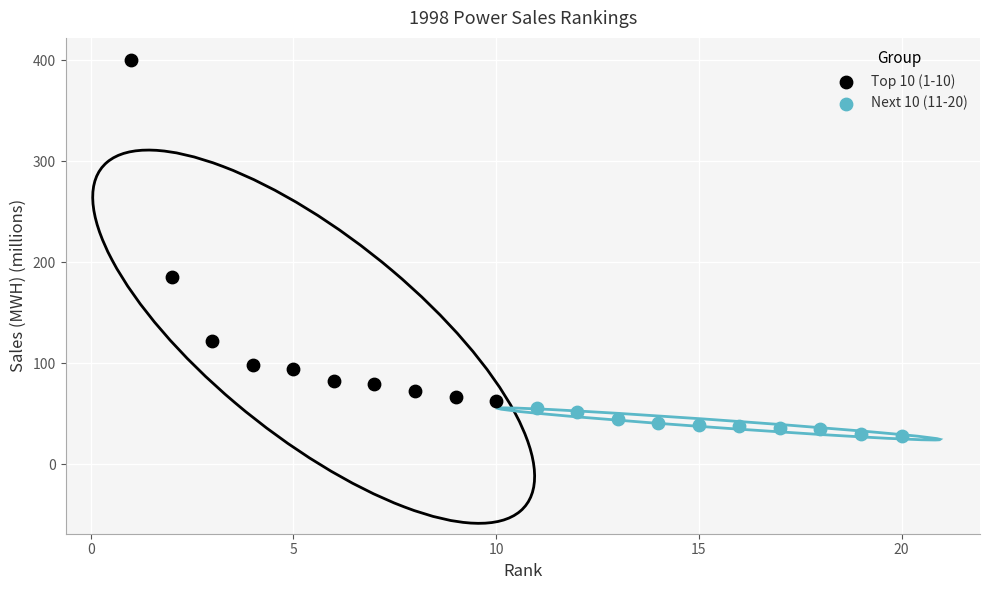

Which series reaches the maximum Y coordinate?

Top 10 (1-10)